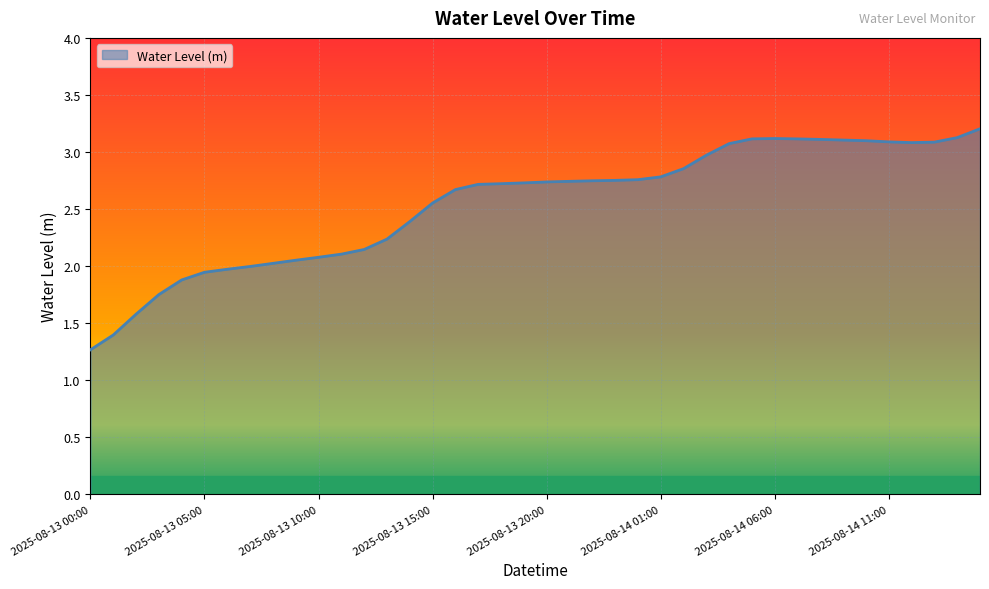

Does the chart display data point markers on the line(s)?

No